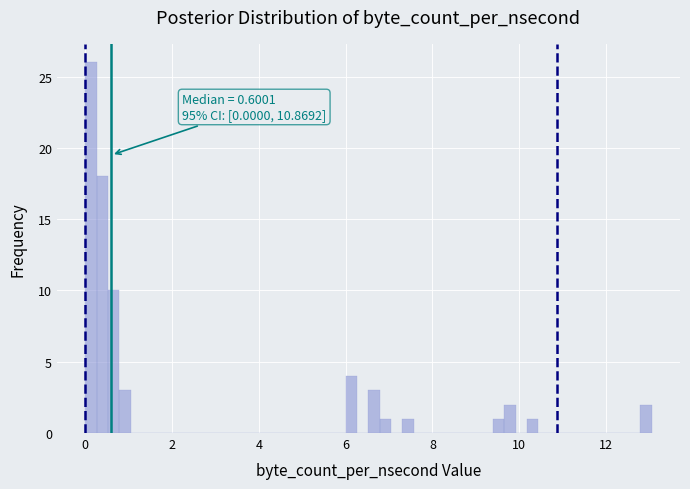

Read against the x-axis, roughly where is the centre of the tallest bar?

0.2